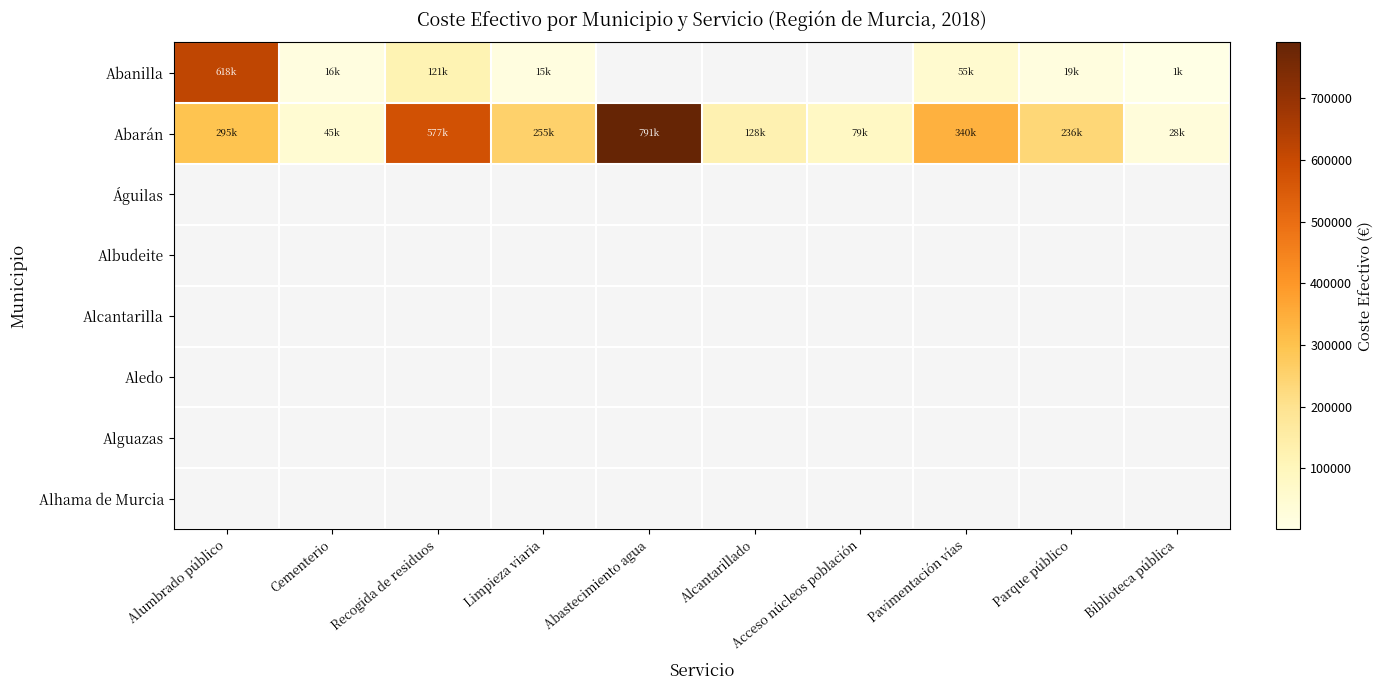

List the series in order of their peak value, lowest first.

Abanilla, Abarán, Águilas, Albudeite, Alcantarilla, Aledo, Alguazas, Alhama de Murcia